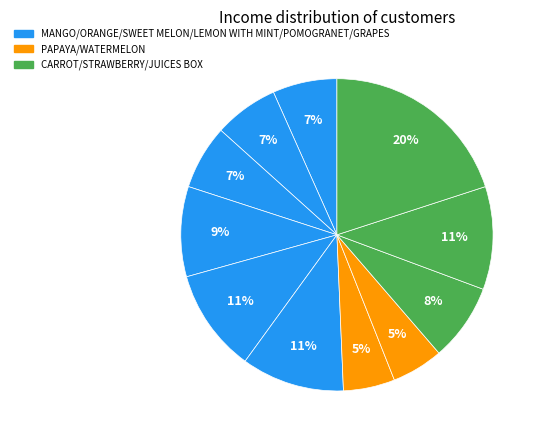

How many segments does this pie chart have?

11